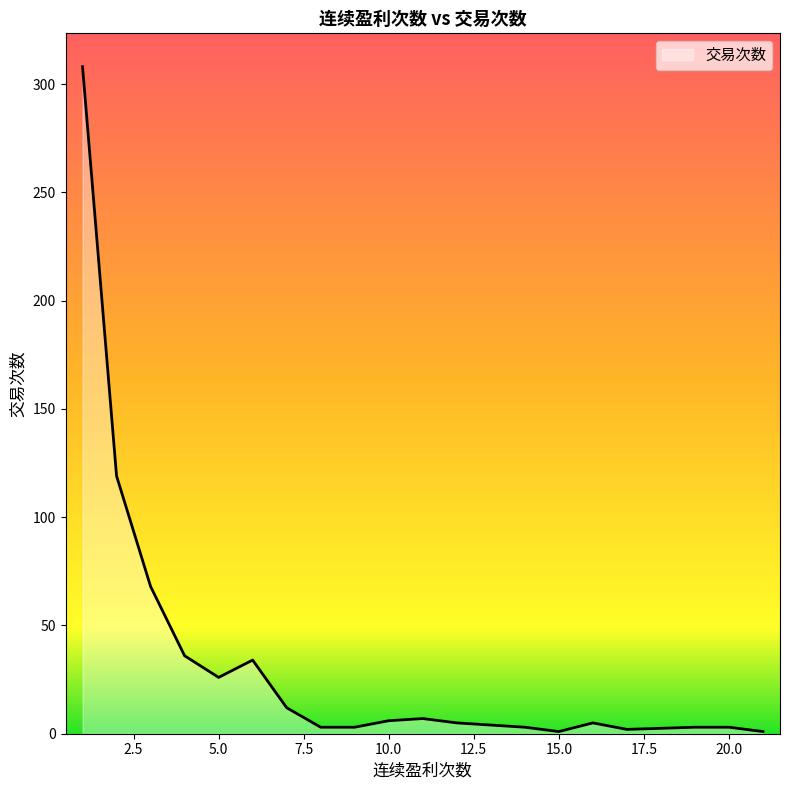

What is the maximum value shown in the chart?

308